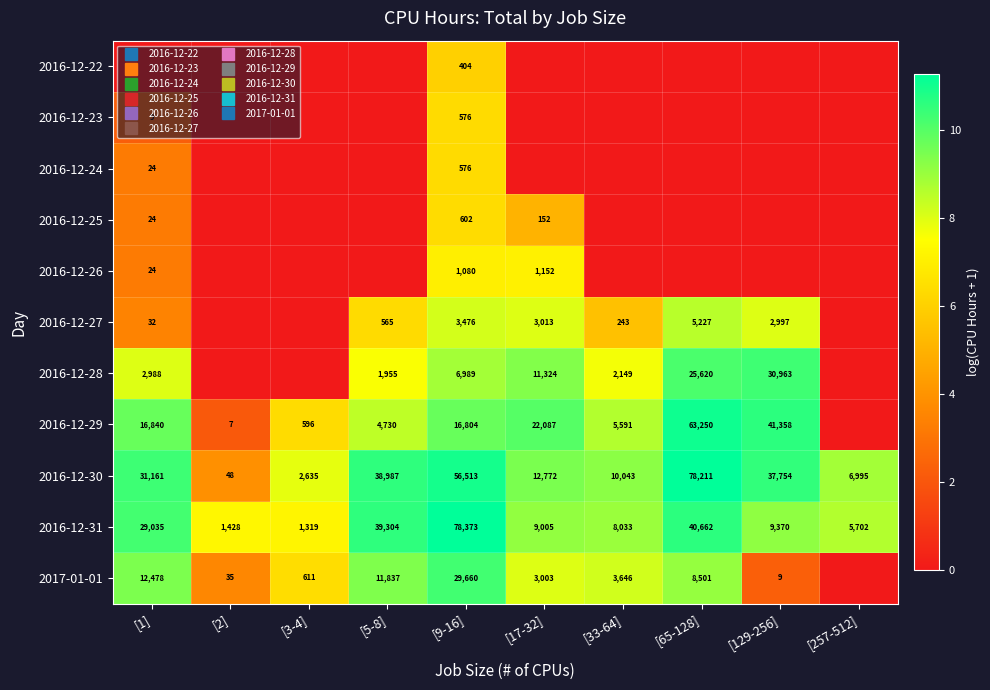

Which has a higher value, [3-4] or [1]?

[3-4]